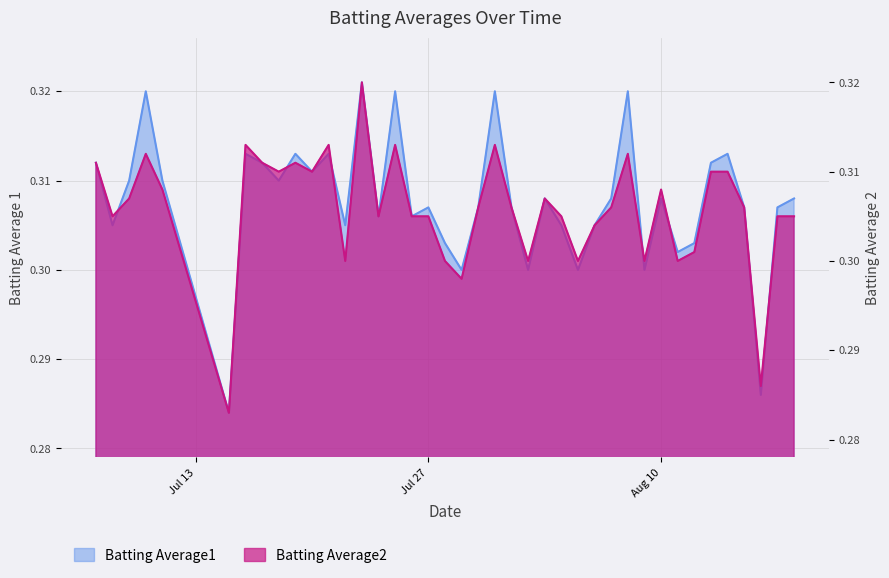

Does the chart display data point markers on the line(s)?

No